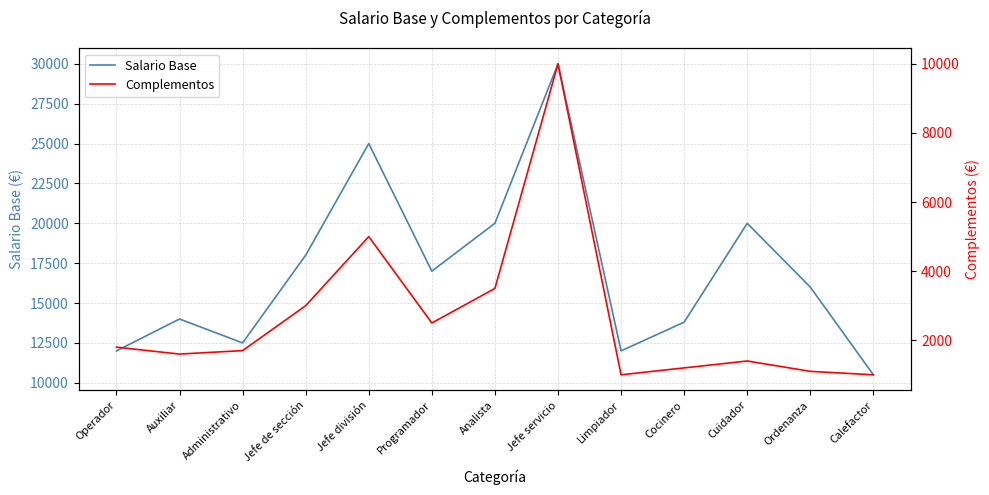

At which category does the chart reach its minimum across all series?

Limpiador